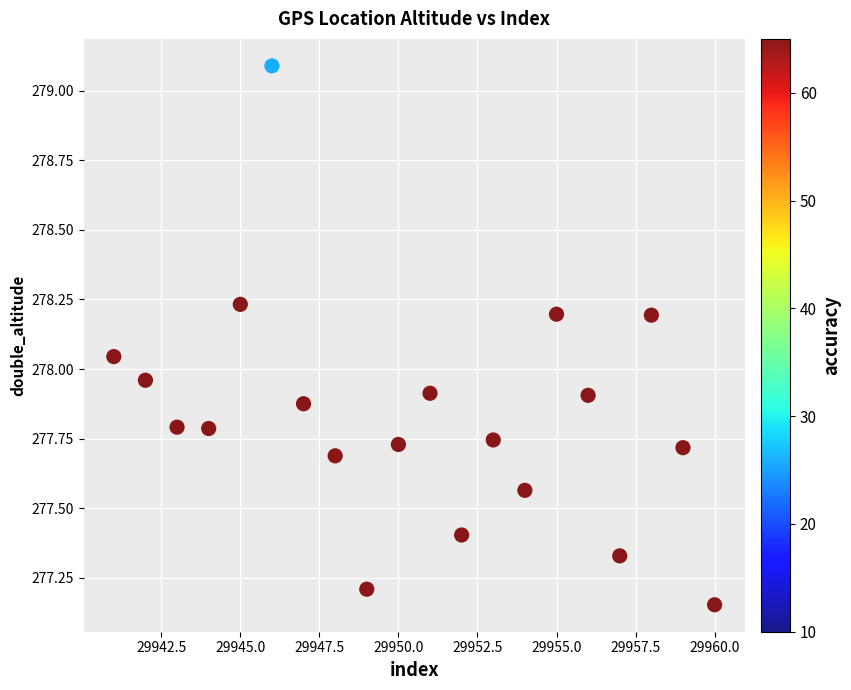

What is the range of X values (max minus min)?

19.0